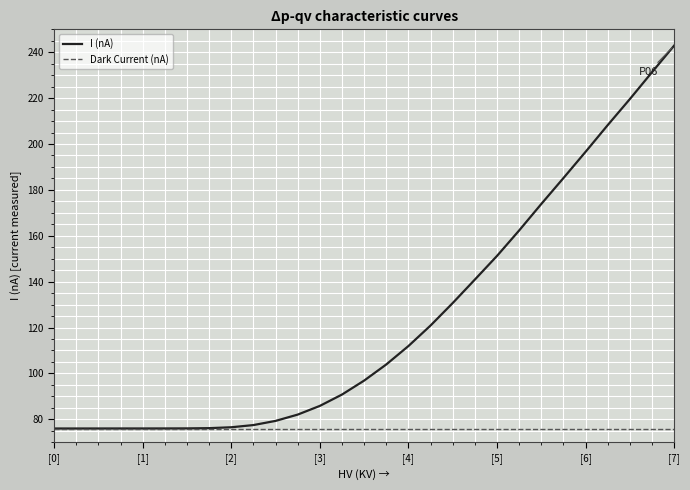

How many lines are shown in the chart?

2